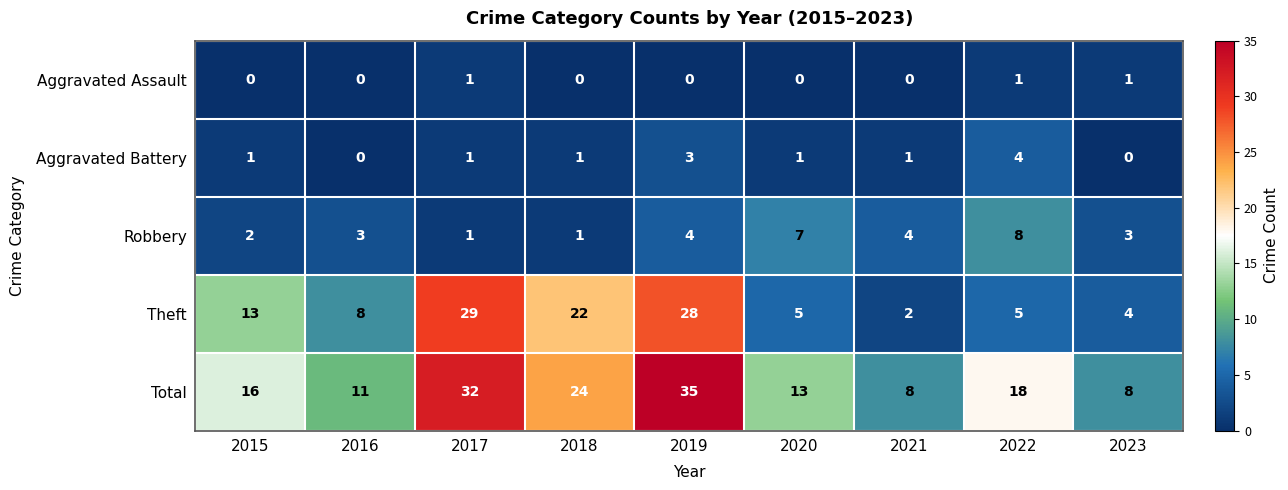

What is the sum of all Aggravated Assault values?

3